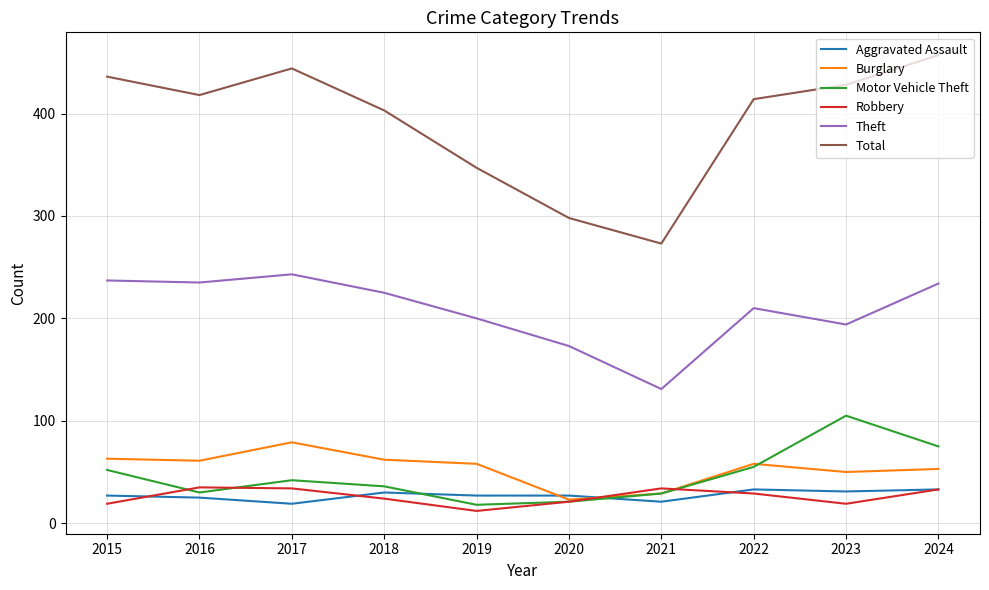

At which category does the chart reach its peak across all series?

2024